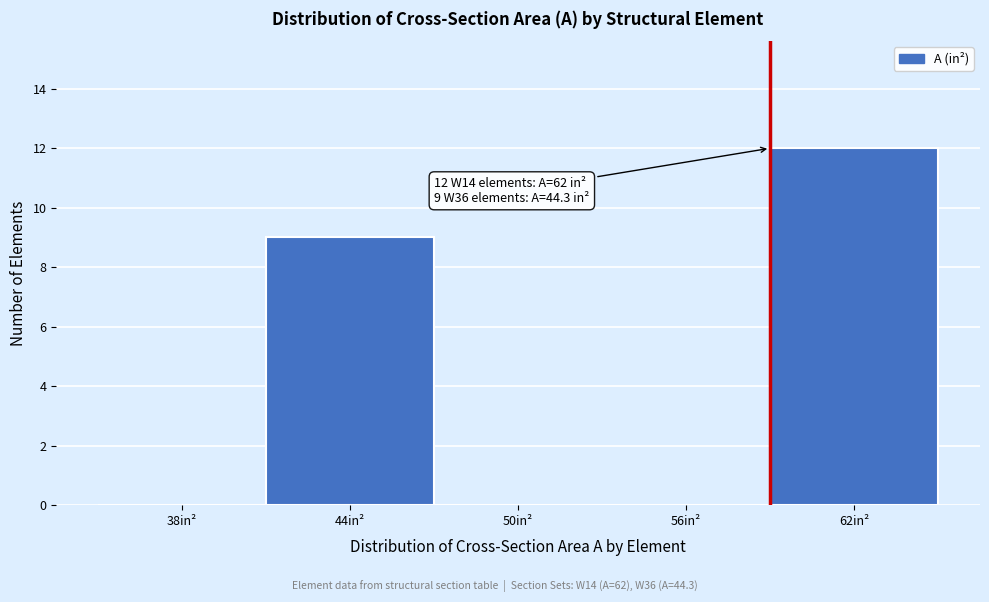

Reading left to right, transcribe all the data shown in this chart.

38in²=0	44in²=9	50in²=0	56in²=0	62in²=12